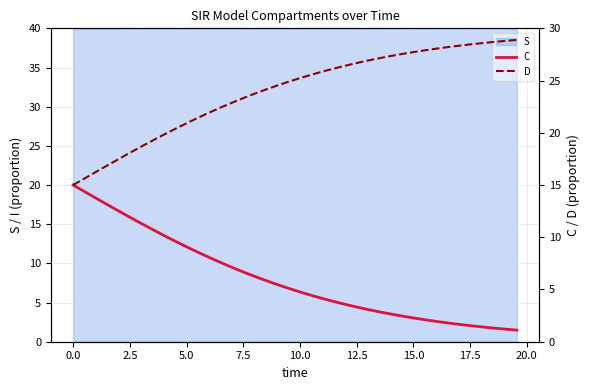

At how many categories does at least one series exceed 26?

17